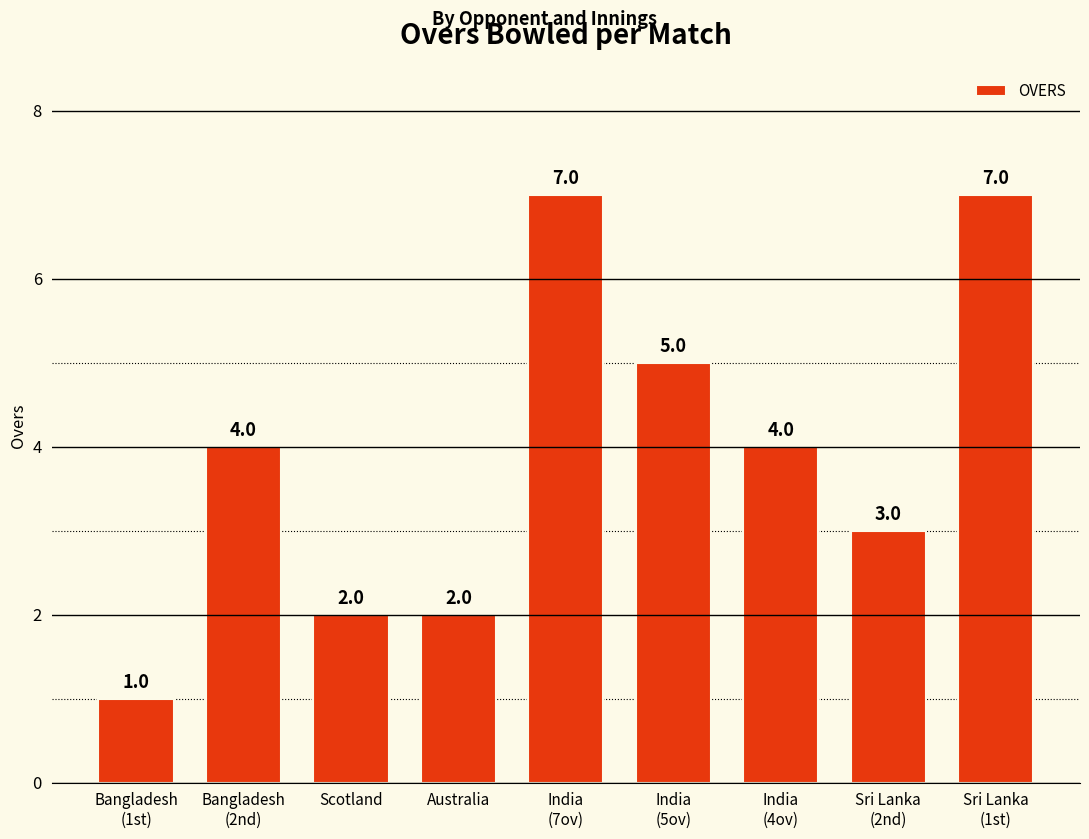

Does the chart contain any negative values?

No